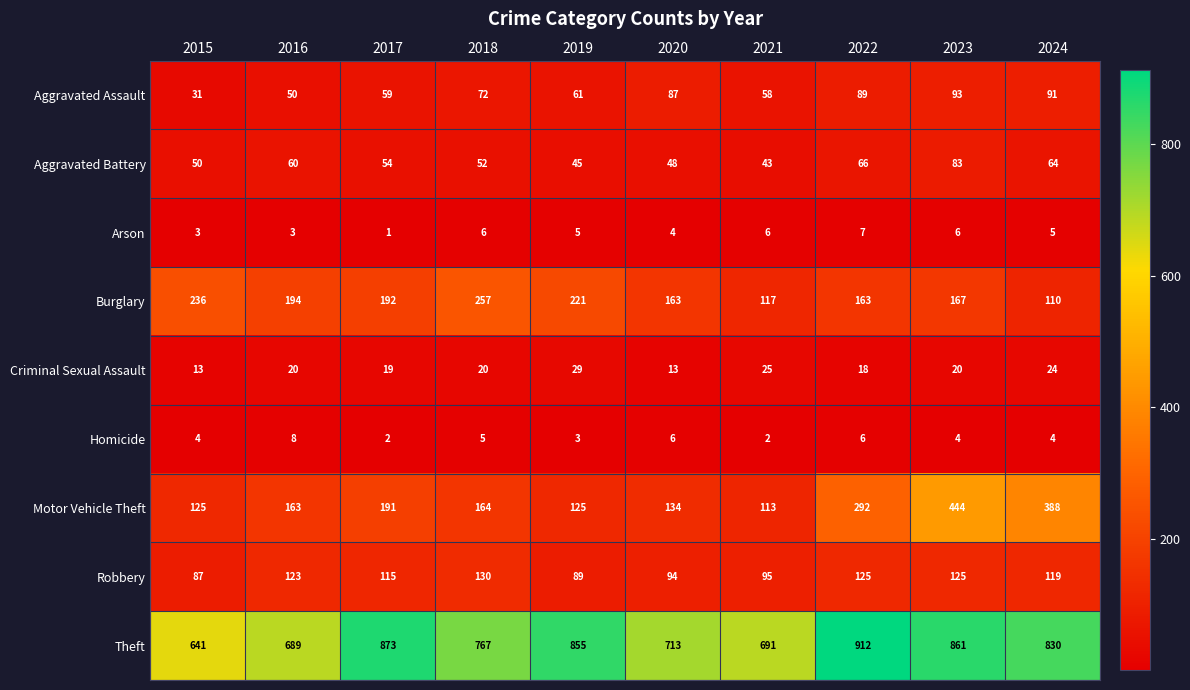

Between 2016 and 2021, which series saw the biggest shift?

Burglary